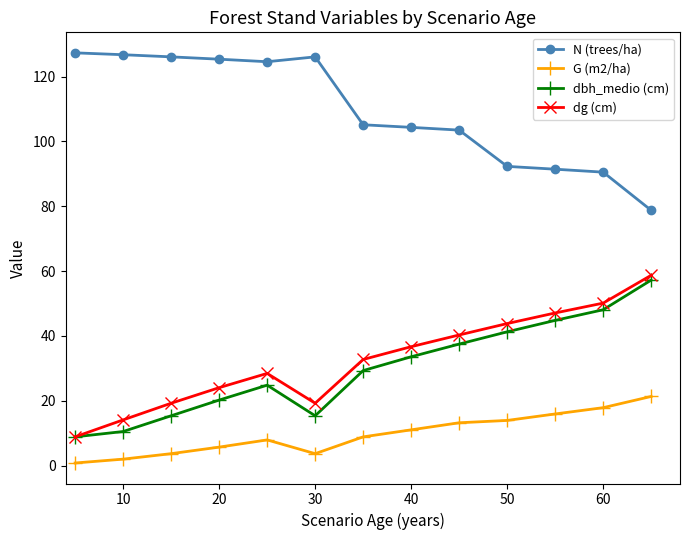

At how many categories does at least one series exceed 88?

12